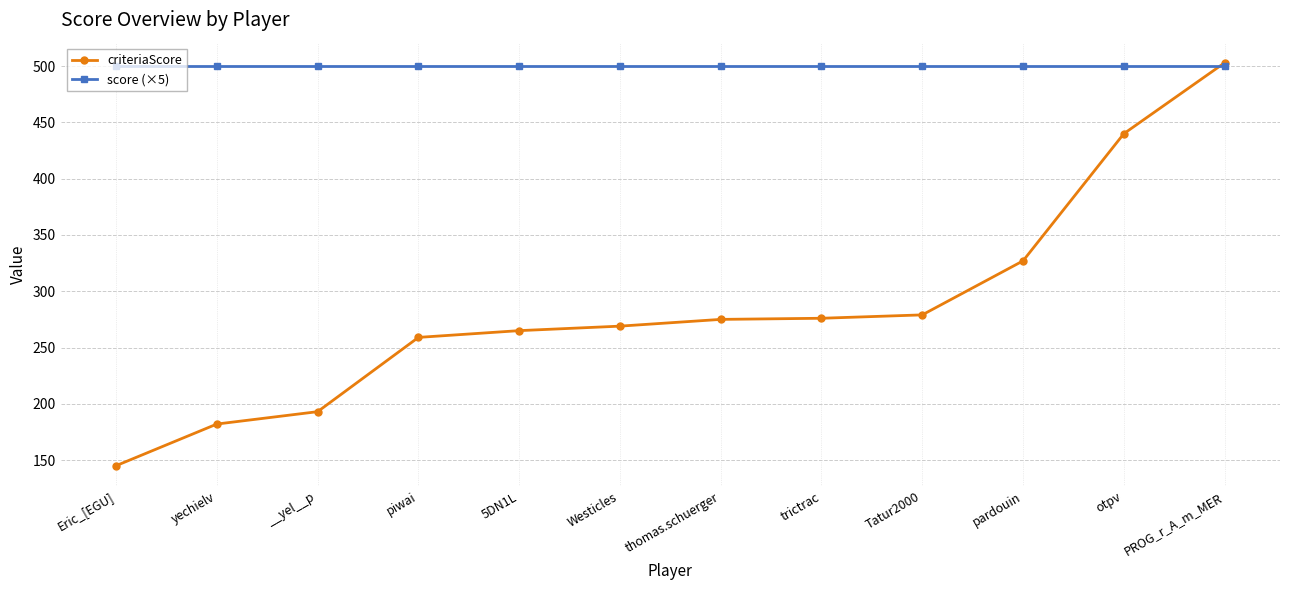

What is the label of the 11th point from the right?

yechielv